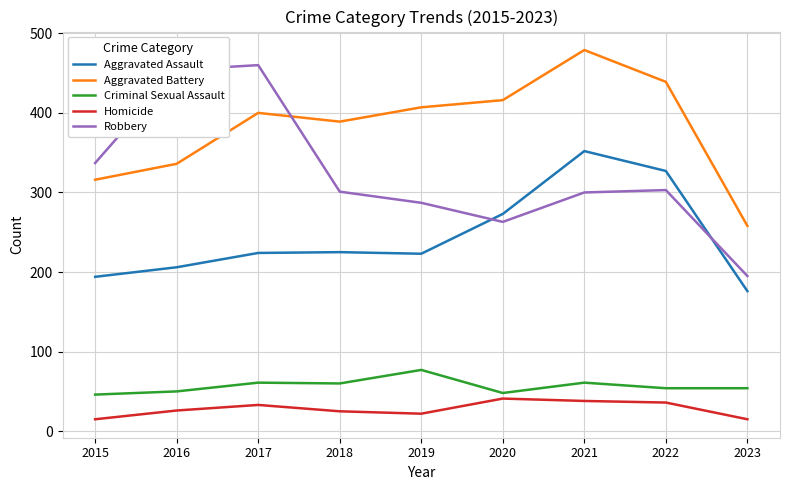

Which category has the lowest value in the Aggravated Battery series?

2023